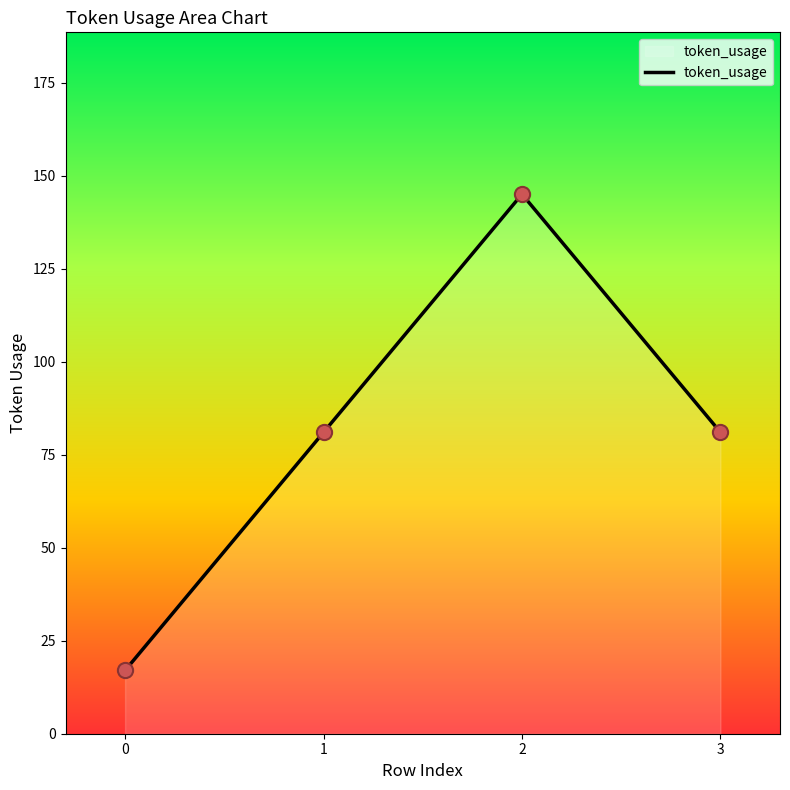

What is the ratio of the value at 3 to the value at 1?

1.0